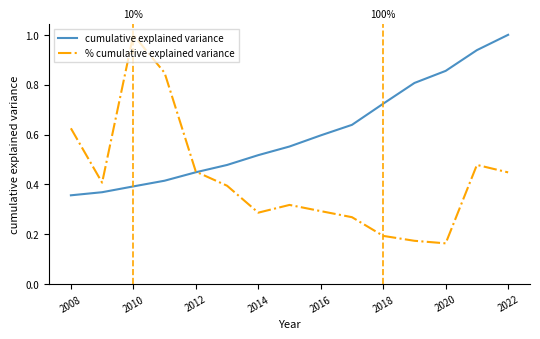

What is the highest value of the cumulative explained variance series?

1.0